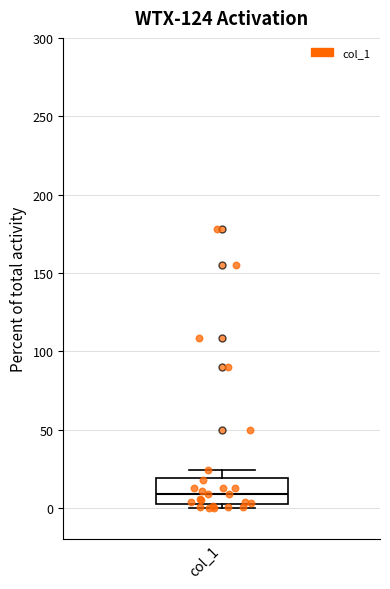

Read this box plot against the y-axis: the position of the median line, the range covered by the box, and the ends of both whiskers. The values are not printed on the chart, so give them approximately, as read against the axis.

median 10, box 5 to 20, whiskers 0 to 25